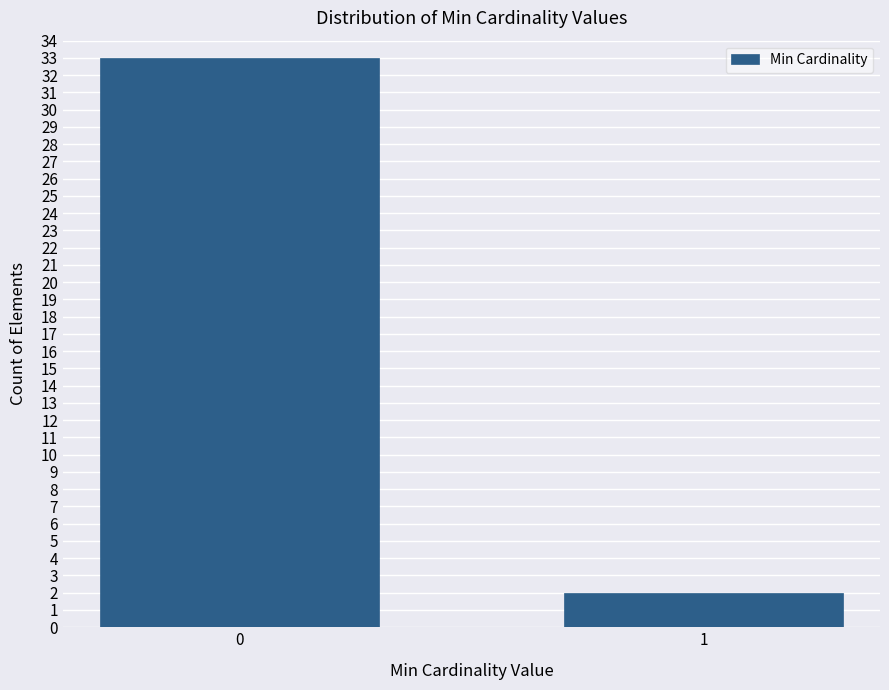

Reading right to left, extract all data points from this chart.

1=2	0=33